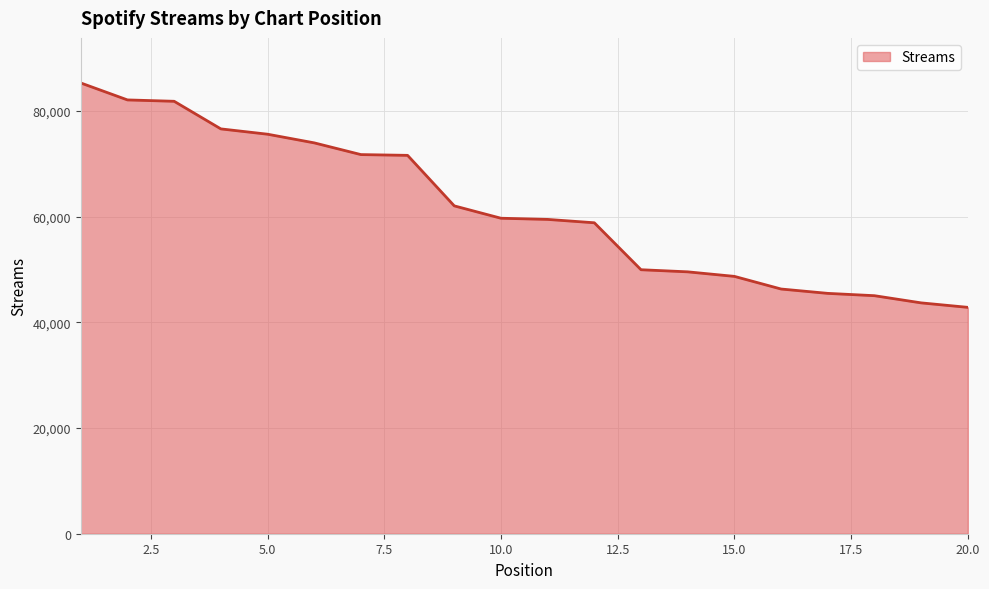

What is the minimum value shown in the chart?

42827